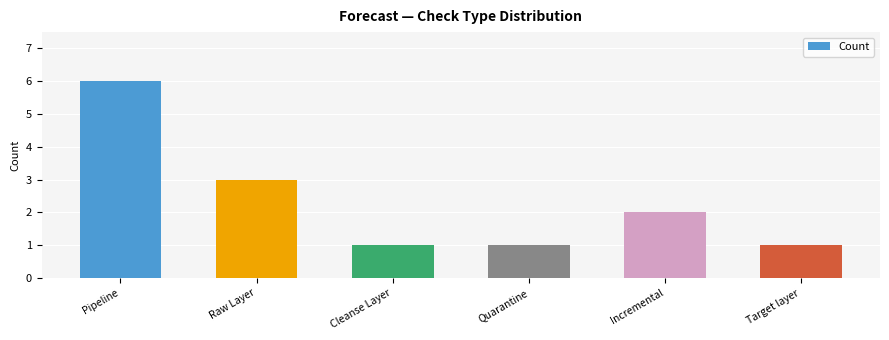

Does the chart contain any negative values?

No